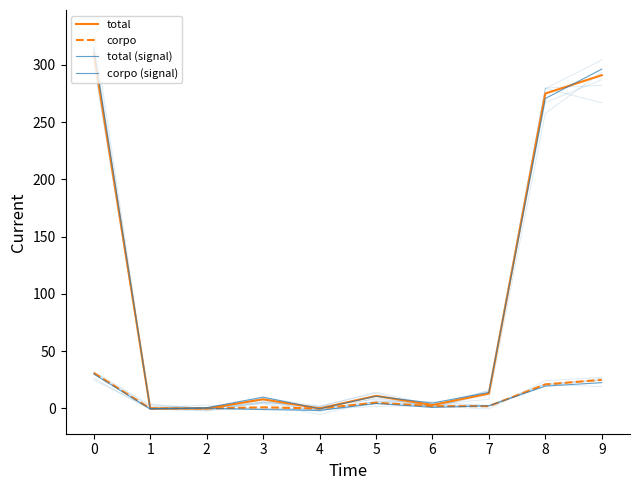

What is the value of the total point at the 6th from the left?

11.0